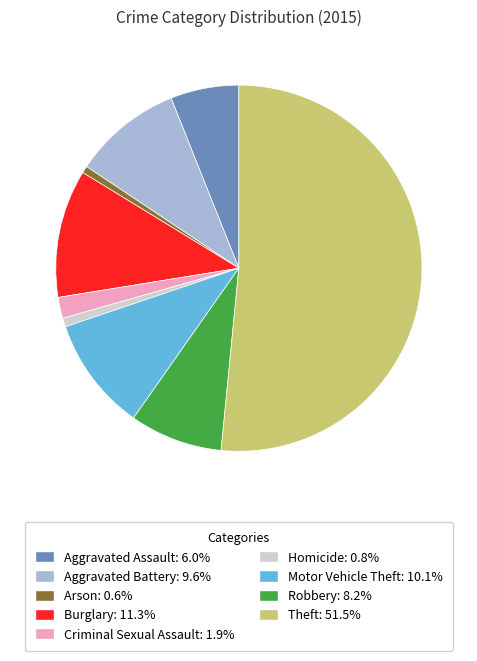

Do Robbery and Motor Vehicle Theft together represent more than half of the pie?

No